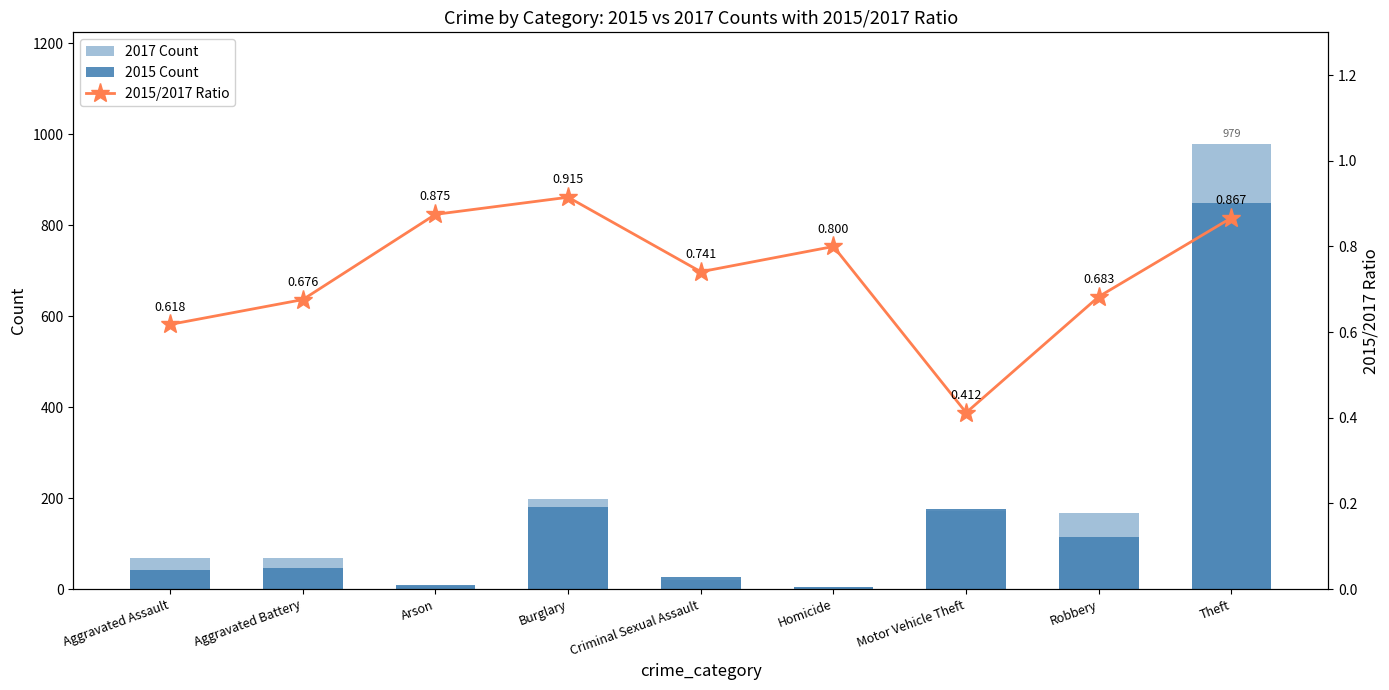

Reading right to left, what are all the values shown in this chart?

2017 Count: 979.0	168.0	171.0	4.0	20.0	198.0	7.0	68.0	68.0
2015 Count: 849.0	115.0	176.0	5.0	27.0	181.0	8.0	46.0	42.0
2015/2017 Ratio: 0.9	0.7	0.4	0.8	0.7	0.9	0.9	0.7	0.6